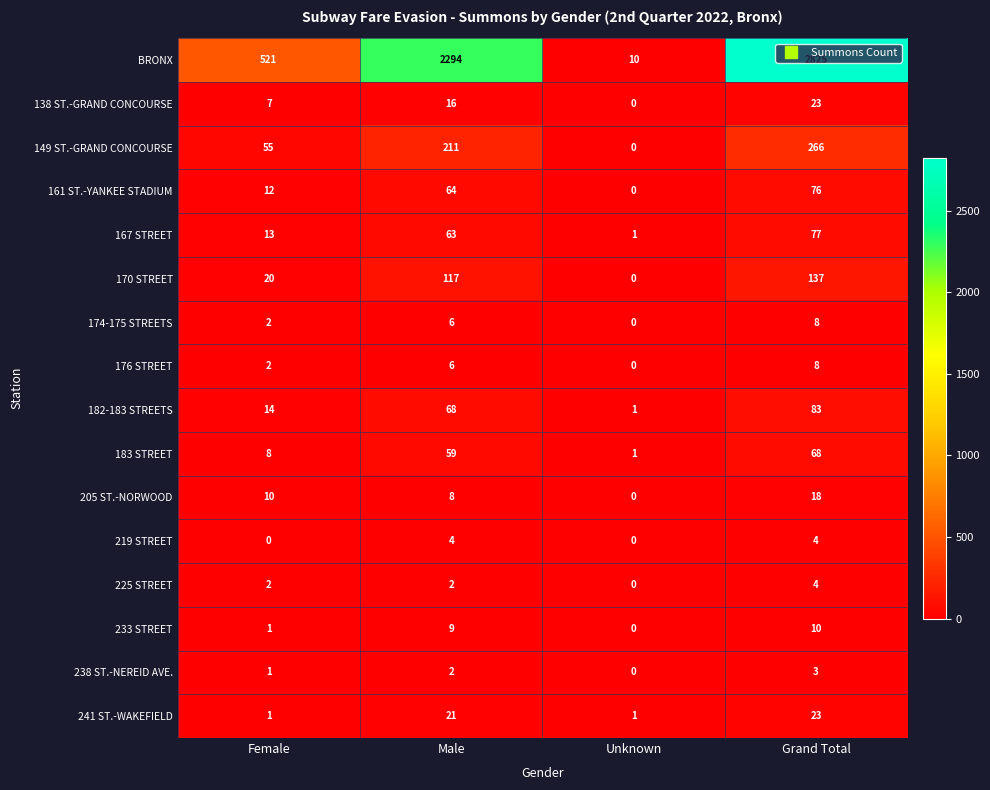

List the labels in order of 238 ST.-NEREID AVE. value, smallest first.

Unknown, Female, Male, Grand Total